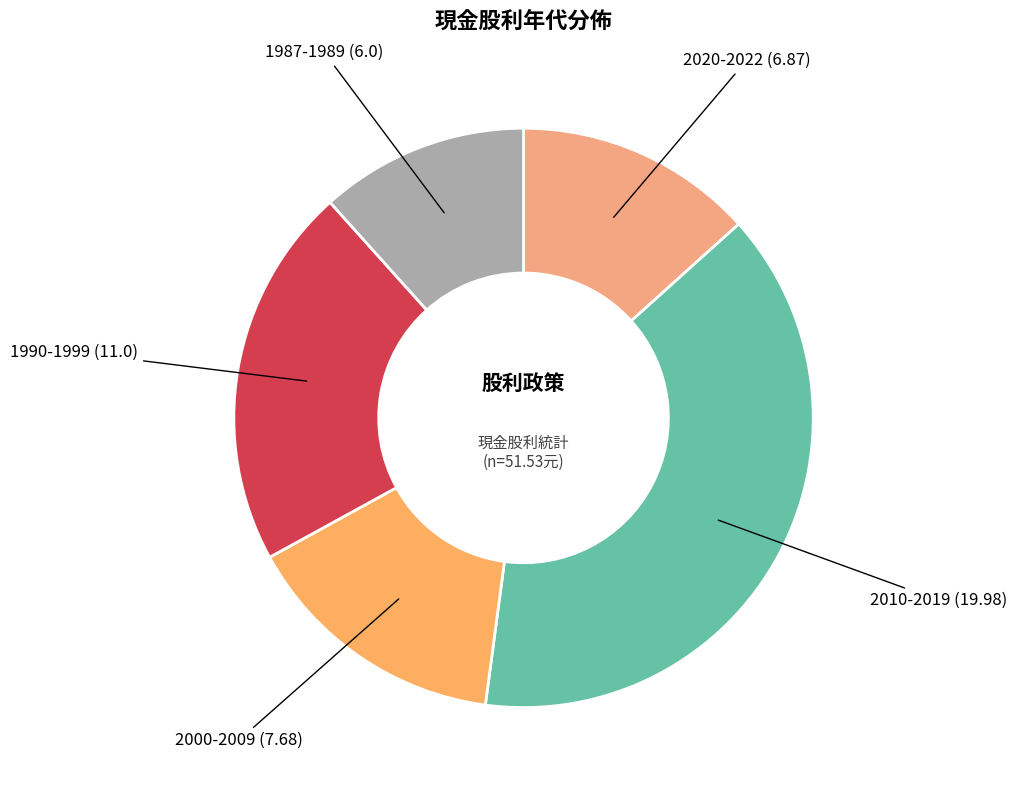

How many segments does this pie chart have?

5